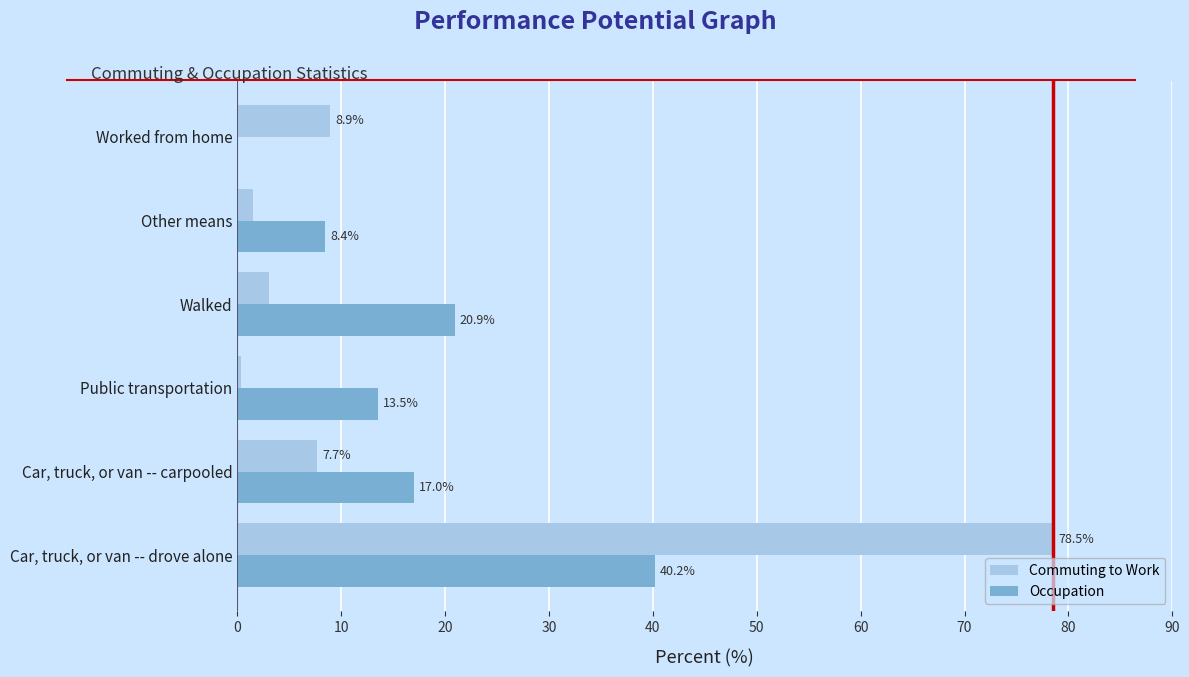

What are all the series names shown in the legend?

Commuting to Work, Occupation